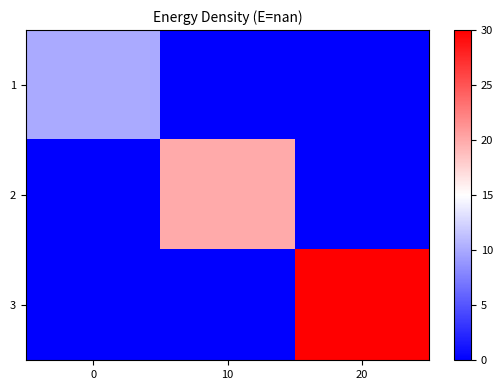

Count the number of categories in the chart.

3